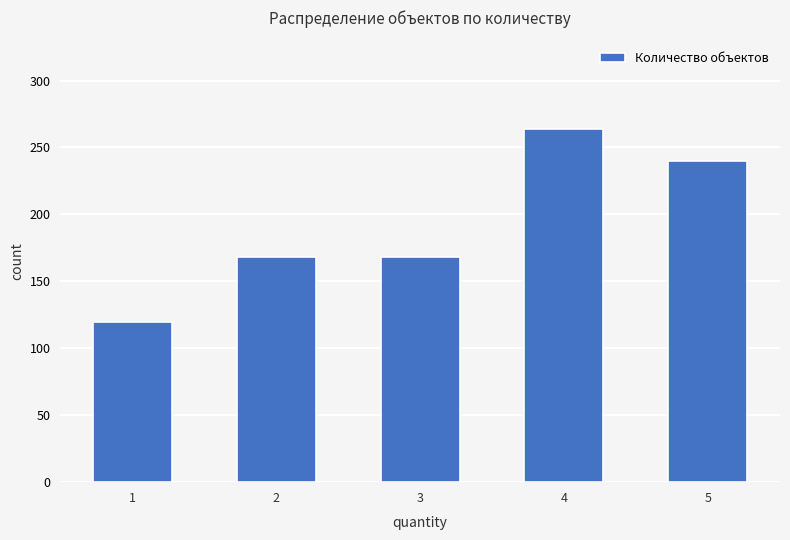

Reading left to right, what are all the values shown in this chart?

1=120	2=168	3=168	4=264	5=240